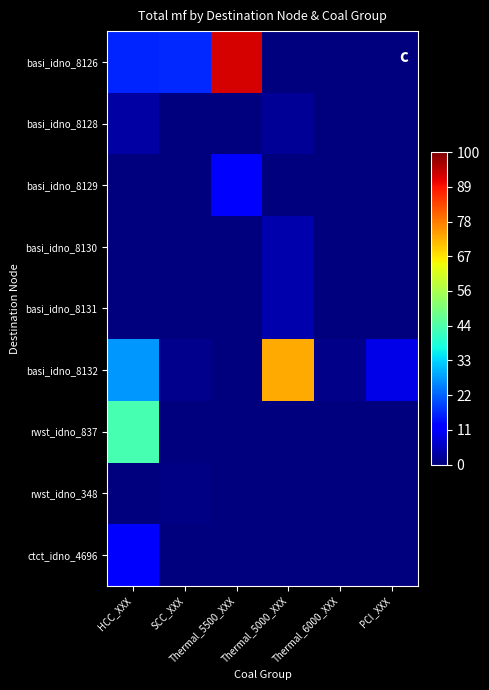

Reading right to left, transcribe all the data shown in this chart.

basi_idno_8126: PCI_XXX=0.0	Thermal_6000_XXX=0.0	Thermal_5000_XXX=0.0	Thermal_5500_XXX=92.6	SCC_XXX=16.6	HCC_XXX=16.2
basi_idno_8128: PCI_XXX=0.0	Thermal_6000_XXX=0.0	Thermal_5000_XXX=2.1	Thermal_5500_XXX=0.0	SCC_XXX=0.0	HCC_XXX=3.3
basi_idno_8129: PCI_XXX=0.0	Thermal_6000_XXX=0.0	Thermal_5000_XXX=0.0	Thermal_5500_XXX=12.3	SCC_XXX=0.0	HCC_XXX=0.0
basi_idno_8130: PCI_XXX=0.0	Thermal_6000_XXX=0.0	Thermal_5000_XXX=4.2	Thermal_5500_XXX=0.0	SCC_XXX=0.0	HCC_XXX=0.0
basi_idno_8131: PCI_XXX=0.0	Thermal_6000_XXX=0.0	Thermal_5000_XXX=3.9	Thermal_5500_XXX=0.0	SCC_XXX=0.0	HCC_XXX=0.0
basi_idno_8132: PCI_XXX=9.4	Thermal_6000_XXX=1.1	Thermal_5000_XXX=72.8	Thermal_5500_XXX=0.0	SCC_XXX=1.5	HCC_XXX=27.7
rwst_idno_837: PCI_XXX=0.0	Thermal_6000_XXX=0.0	Thermal_5000_XXX=0.0	Thermal_5500_XXX=0.0	SCC_XXX=0.0	HCC_XXX=43.5
rwst_idno_348: PCI_XXX=0.0	Thermal_6000_XXX=0.0	Thermal_5000_XXX=0.0	Thermal_5500_XXX=0.0	SCC_XXX=0.7	HCC_XXX=0.0
ctct_idno_4696: PCI_XXX=0.0	Thermal_6000_XXX=0.0	Thermal_5000_XXX=0.0	Thermal_5500_XXX=0.0	SCC_XXX=0.0	HCC_XXX=12.9